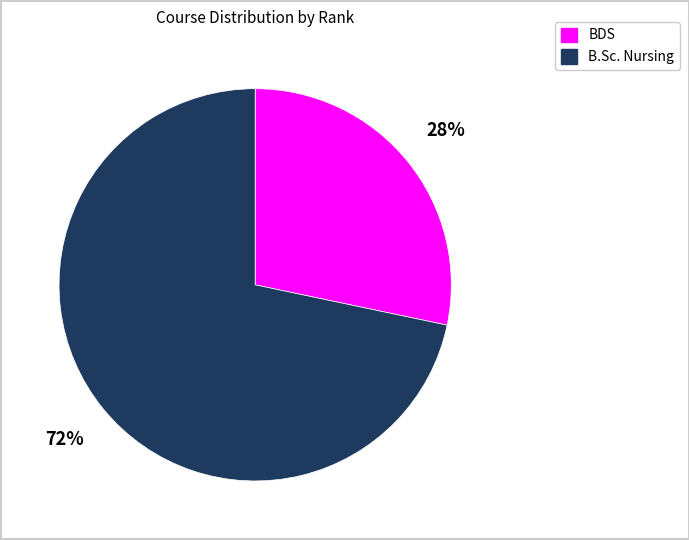

Does any single category account for the majority?

Yes